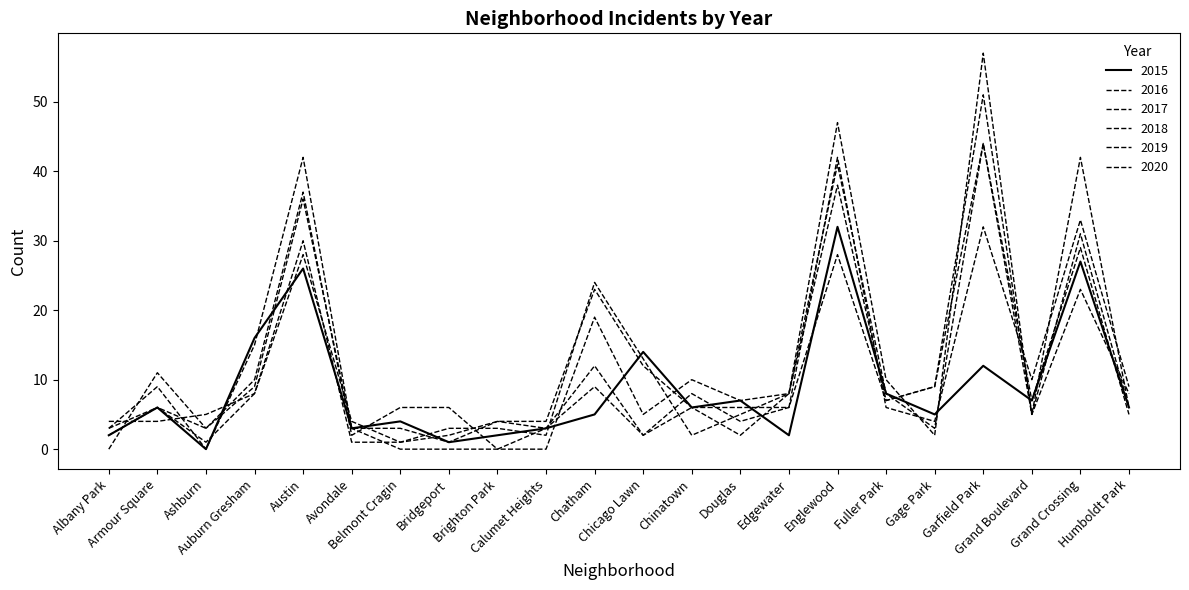

At which label does 2018 reach its minimum?

Ashburn